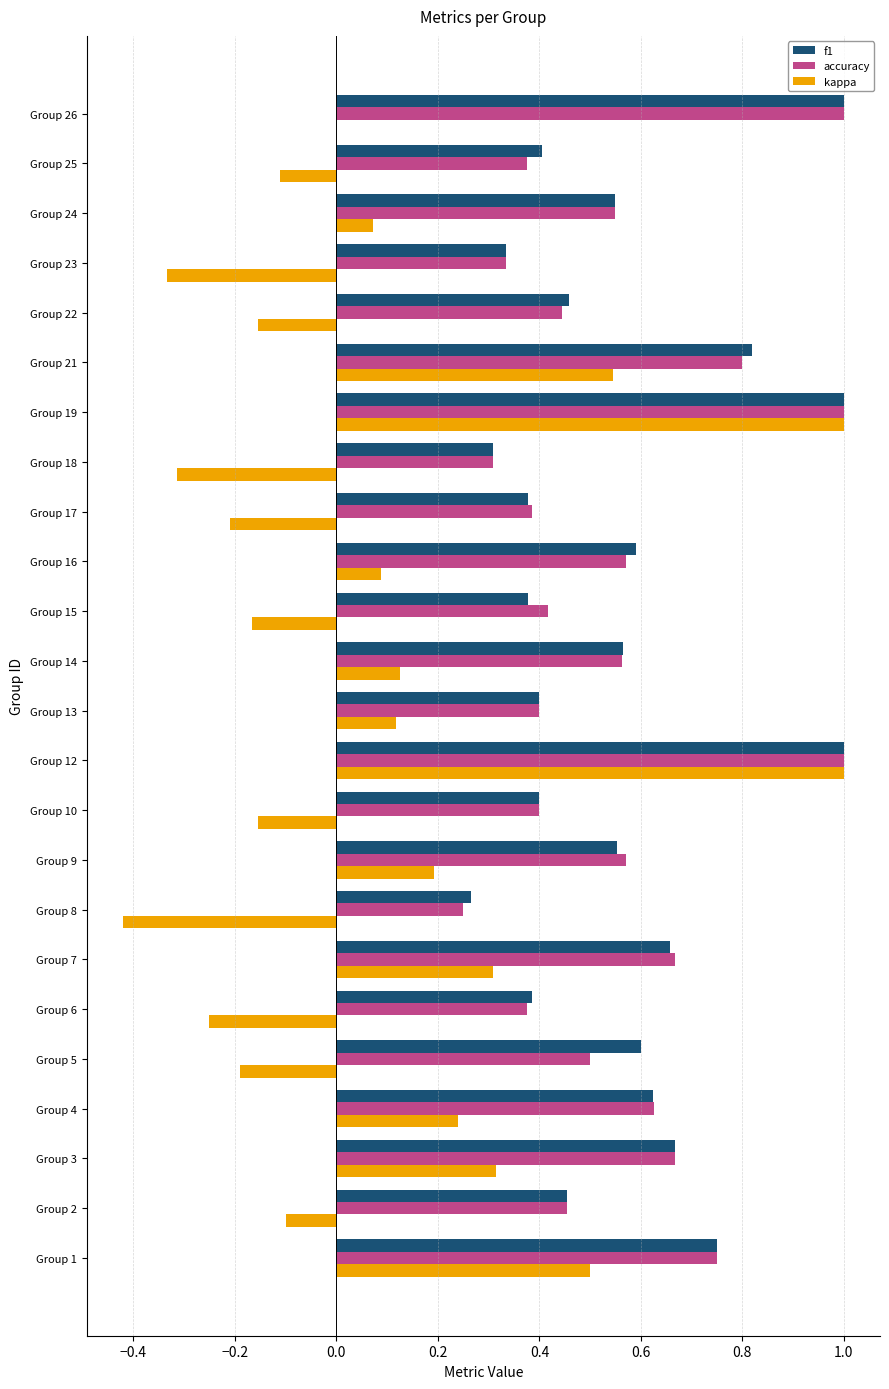

What is the sum of all kappa values?

2.1